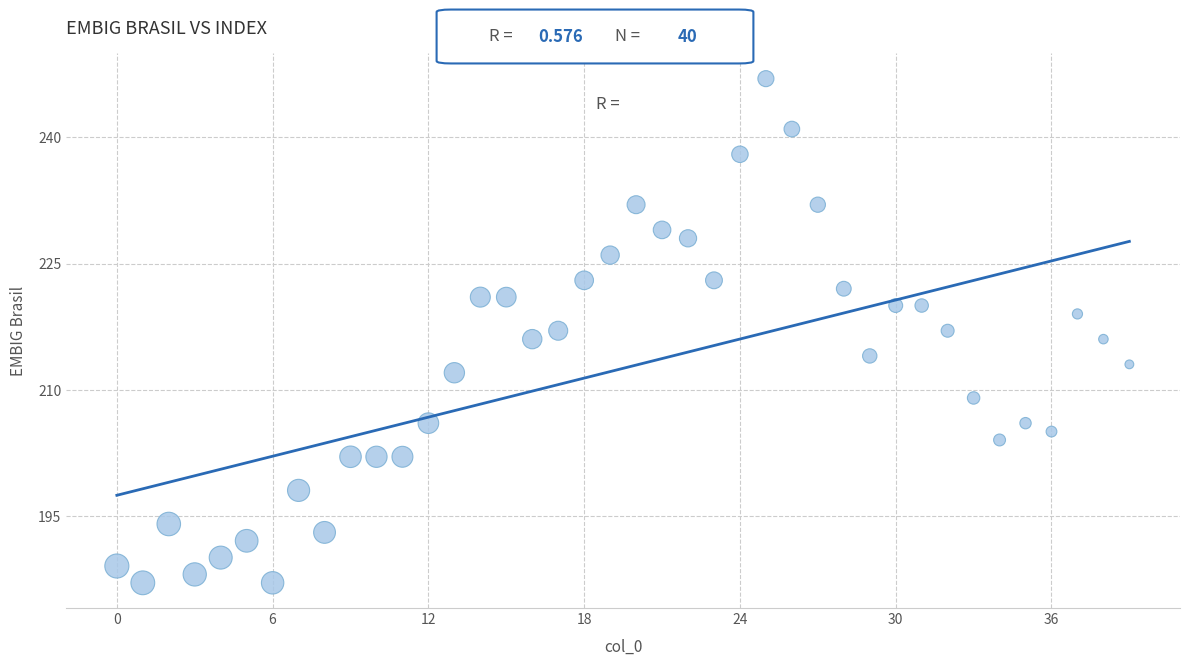

What is the range of Y values (max minus min)?

60